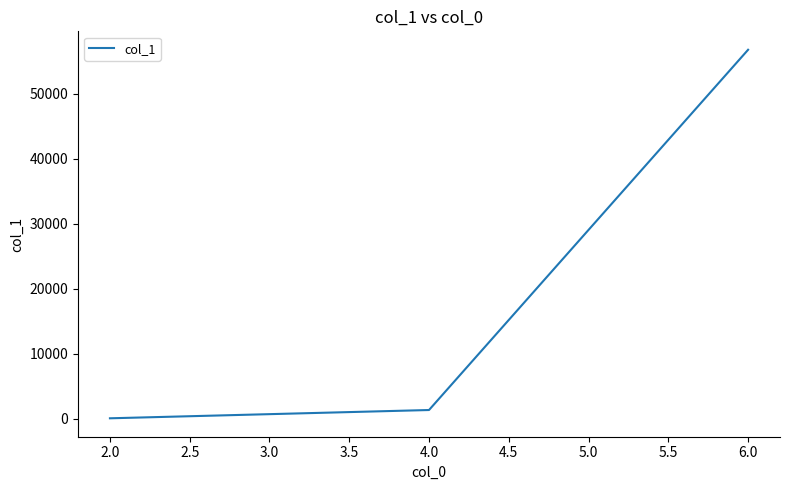

Approximately how many times larger is the value at 6.0 compared to 4.0?

43.4